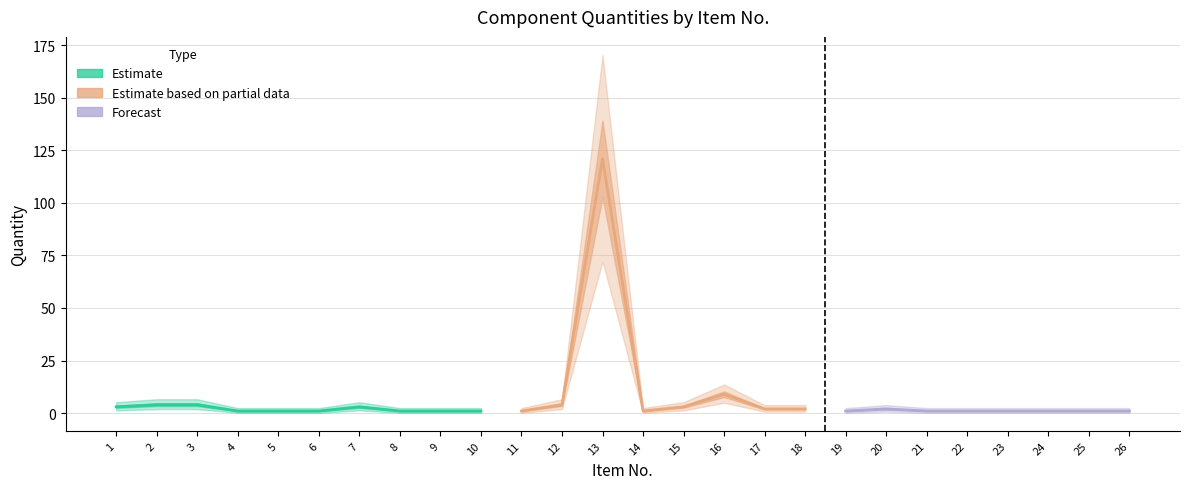

List the labels in order of value, smallest first.

4, 5, 6, 8, 9, 10, 11, 14, 19, 21, 22, 23, 24, 25, 26, 17, 18, 20, 1, 7, 15, 2, 3, 12, 16, 13